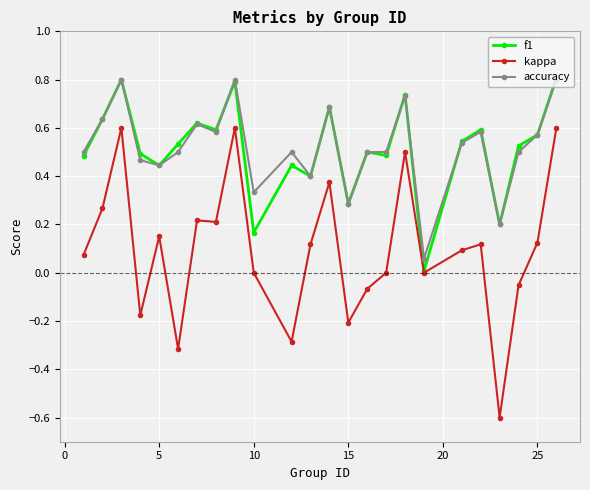

How many lines are shown in the chart?

3